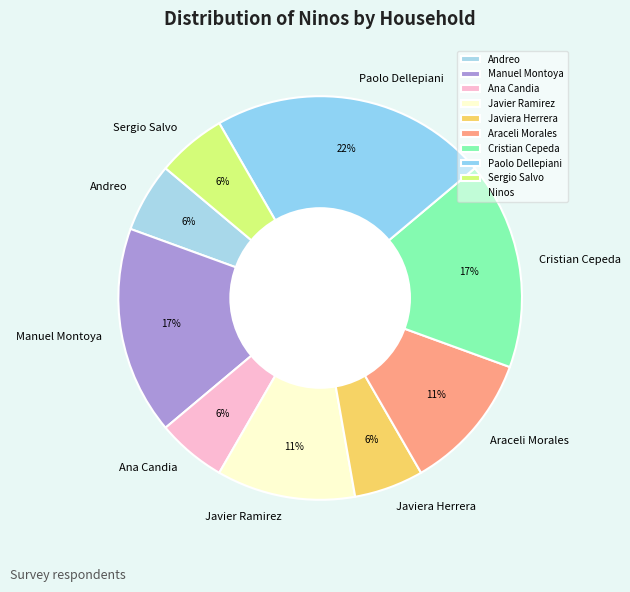

What is the ratio of the value at Andreo to the value at Araceli Morales?

0.5